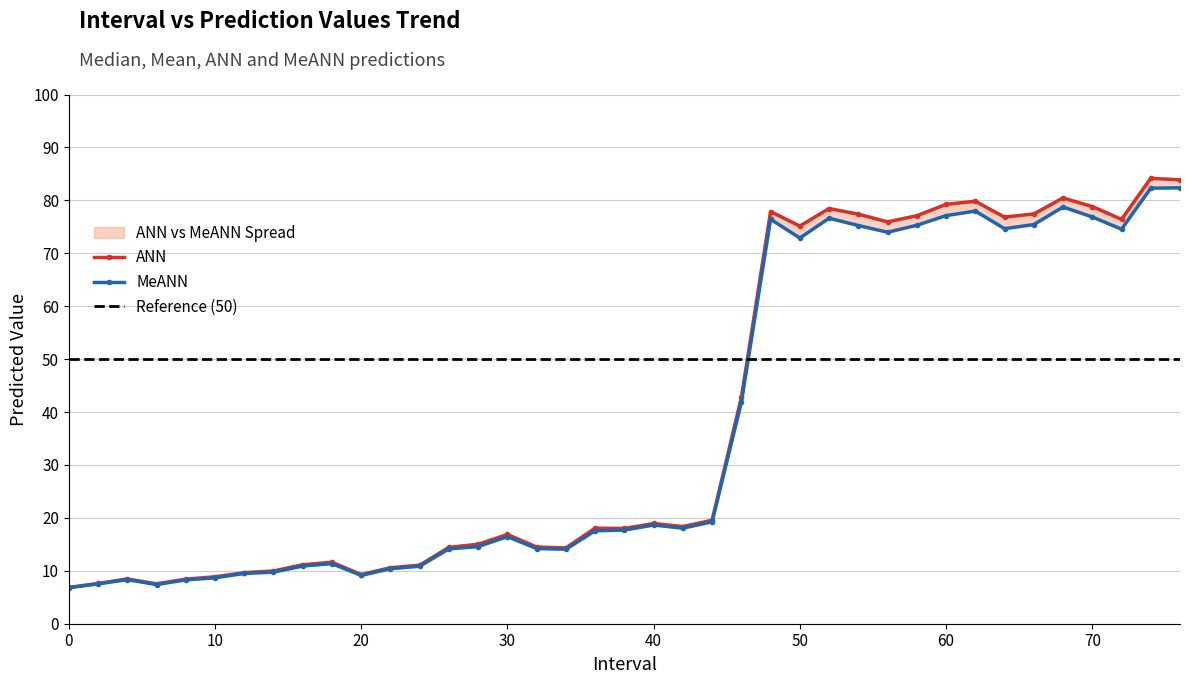

What is the maximum value shown in the chart?

84.2